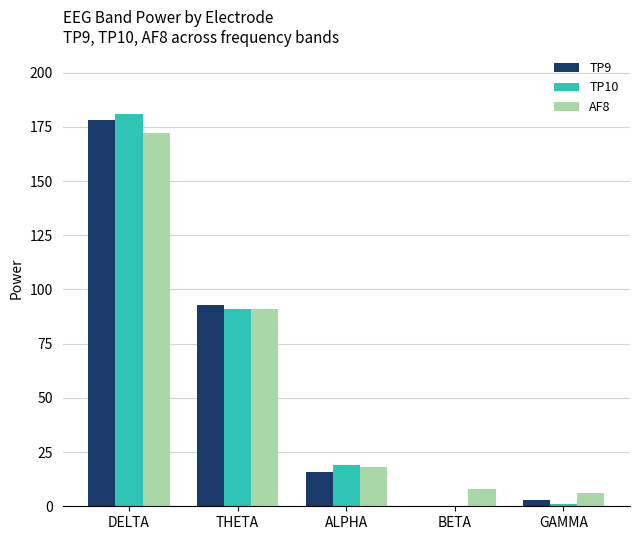

True or false: AF8 has a value of 6 at GAMMA.

True